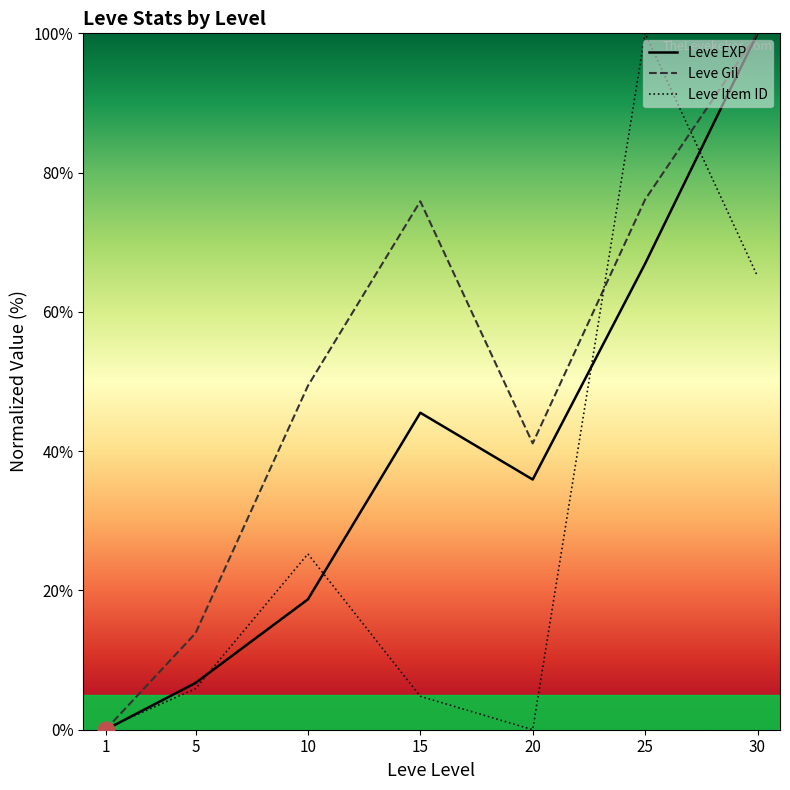

What is the sum of all Leve EXP values?

273.8